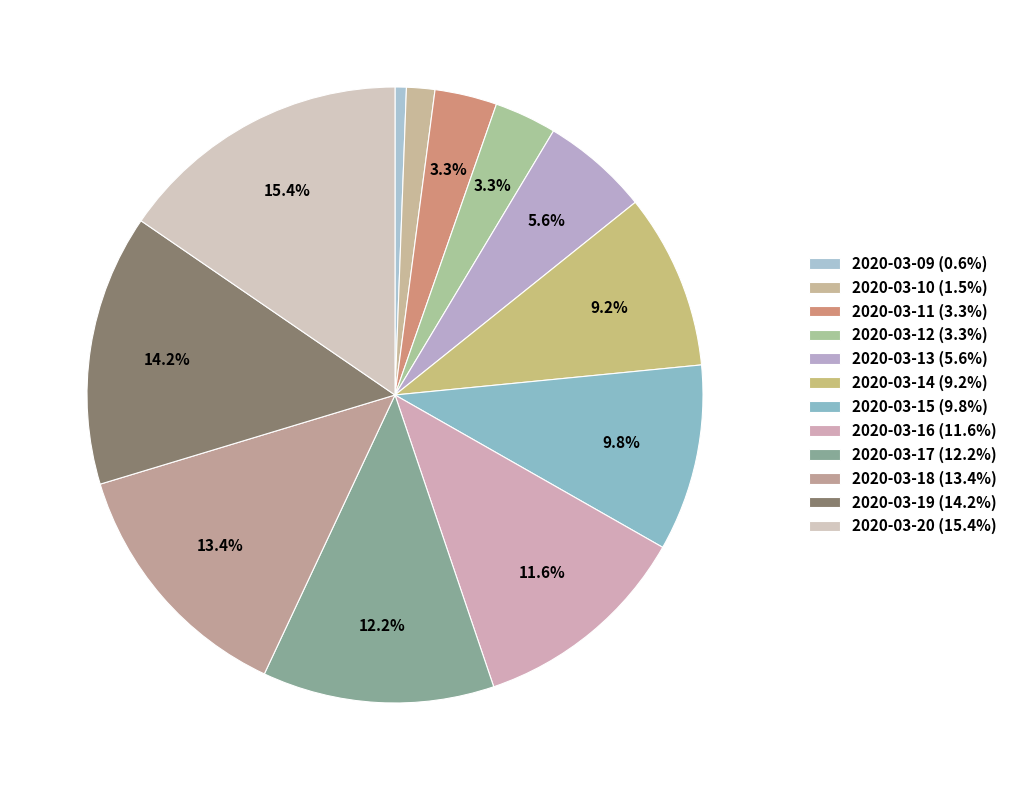

The 2020-03-17 slice represents 12% of the pie. True or false?

True